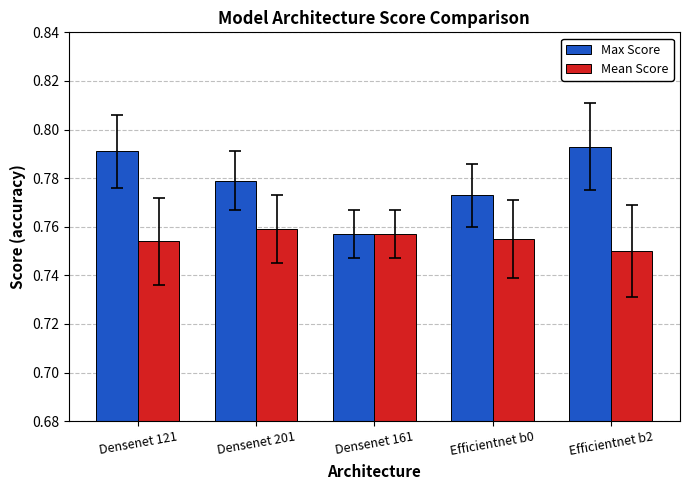

Which series has the largest total across all categories?

Max Score